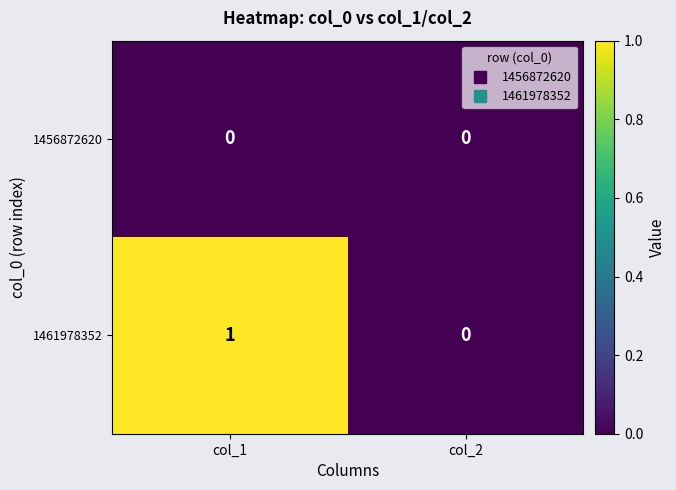

Reading left to right, transcribe all the data shown in this chart.

1456872620: col_1=0	col_2=0
1461978352: col_1=1	col_2=0